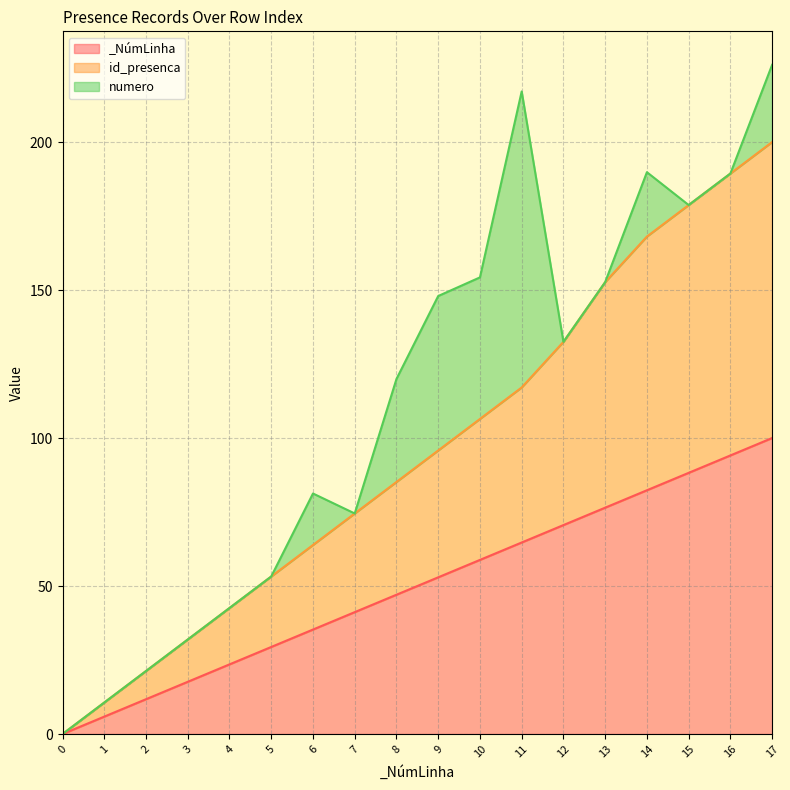

Does the chart display data point markers on the line(s)?

No